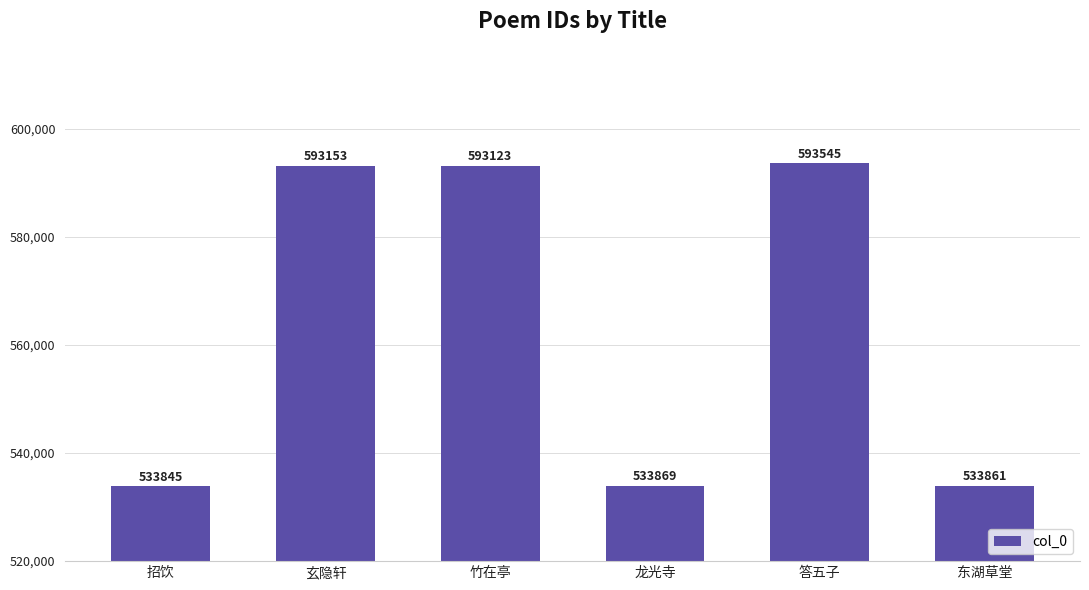

Rank the categories by value from highest to lowest.

答五子, 玄隐轩, 竹在亭, 龙光寺, 东湖草堂, 招饮